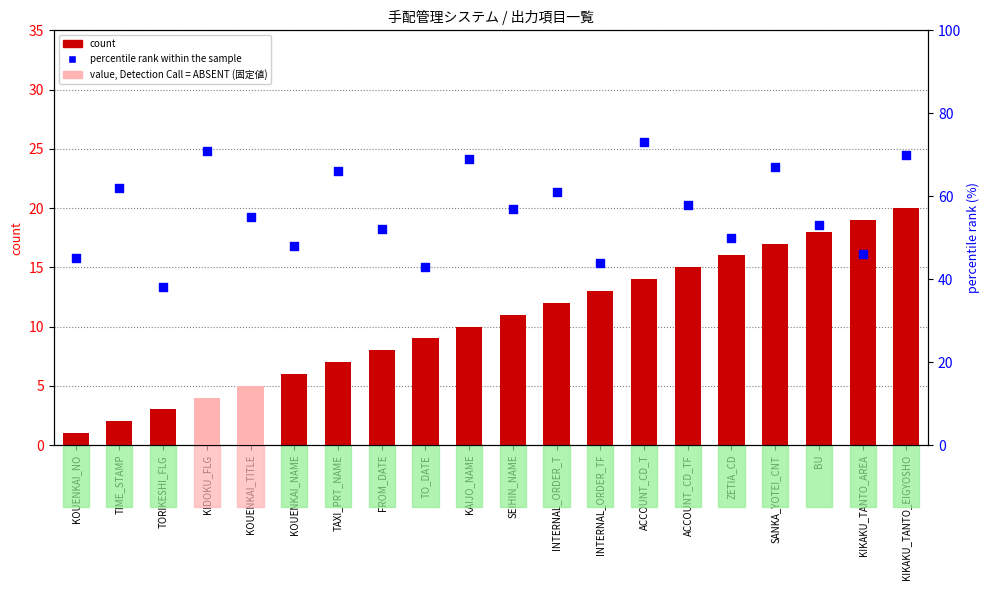

What are all the series names shown in the legend?

count, percentile rank within the sample